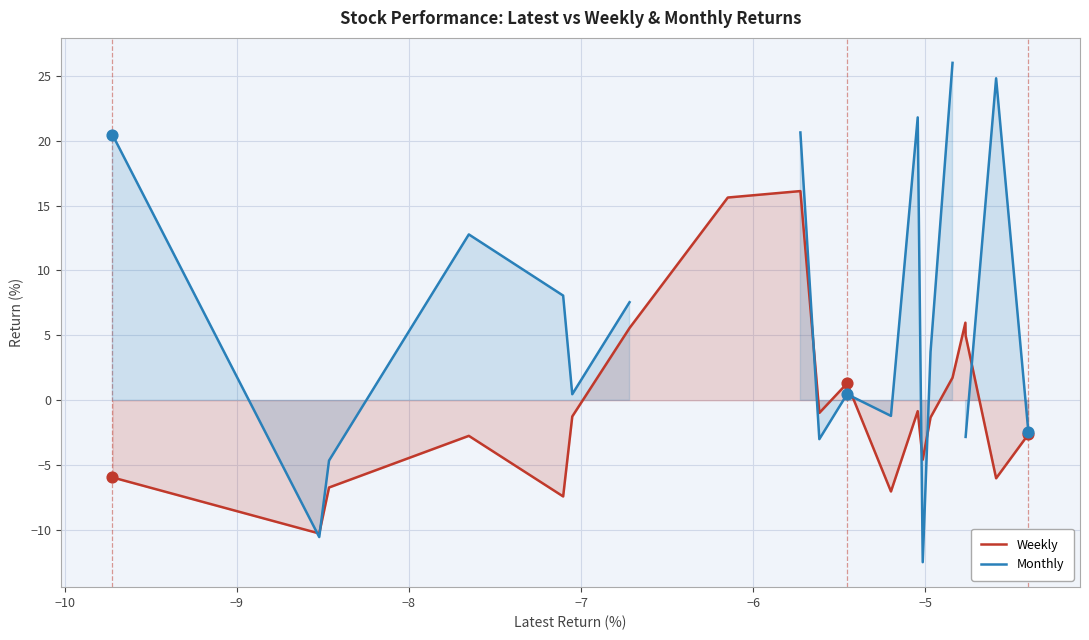

Which series contains the highest Y value?

Monthly